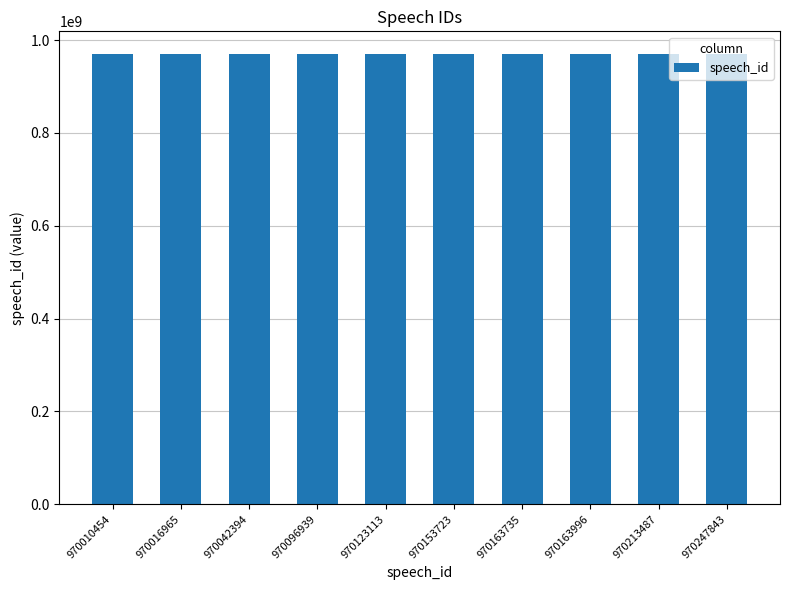

The value at 970153723 is 970153723. True or false?

True